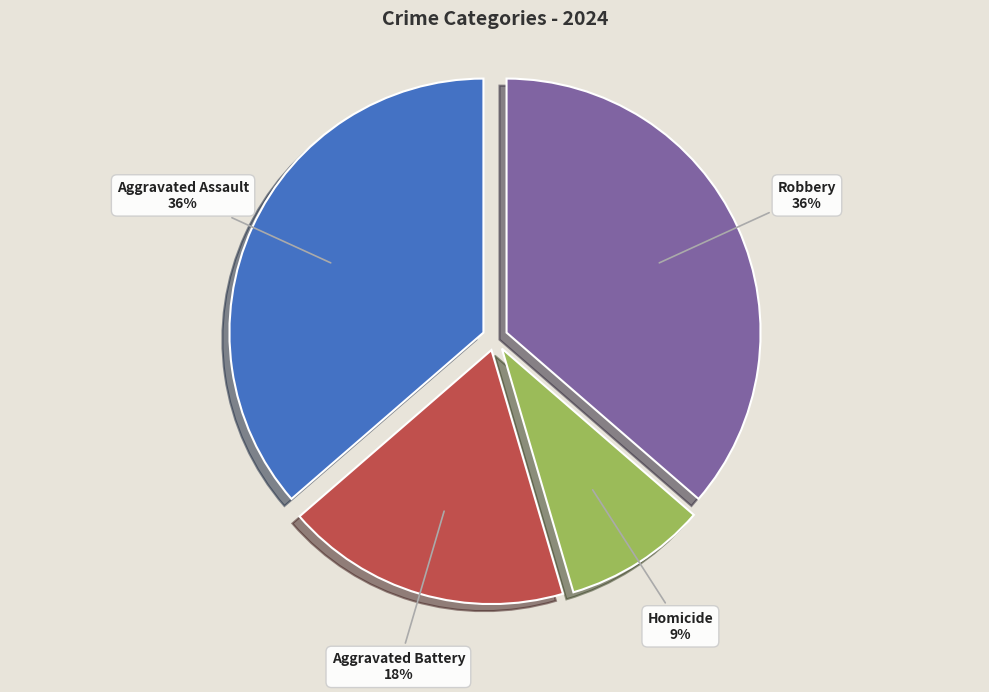

Which category has the smallest portion of the pie?

Homicide